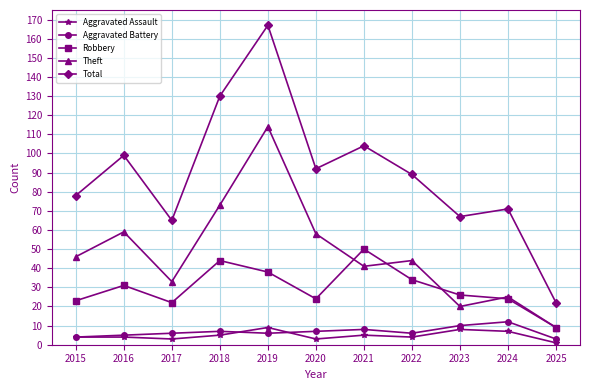

How many lines are shown in the chart?

5